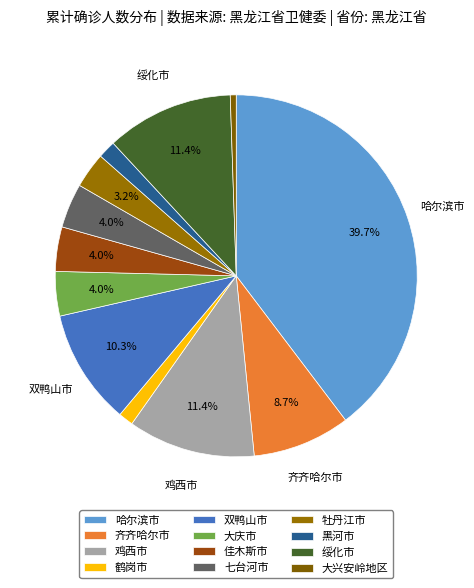

Is the sum of 黑河市 and 大庆市 greater than half?

No